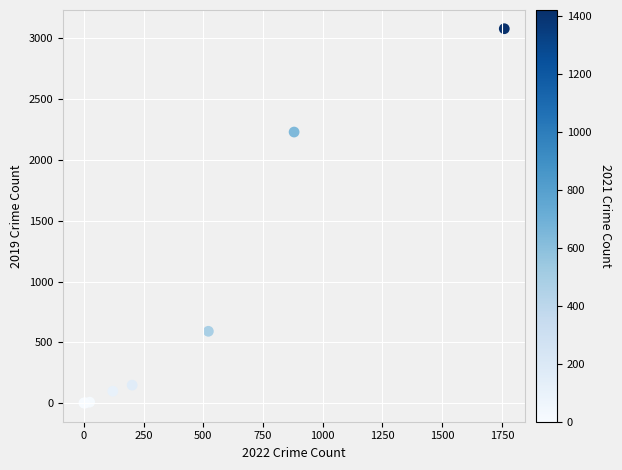

What Y value in the scatter plot is closest to 1540?

2230